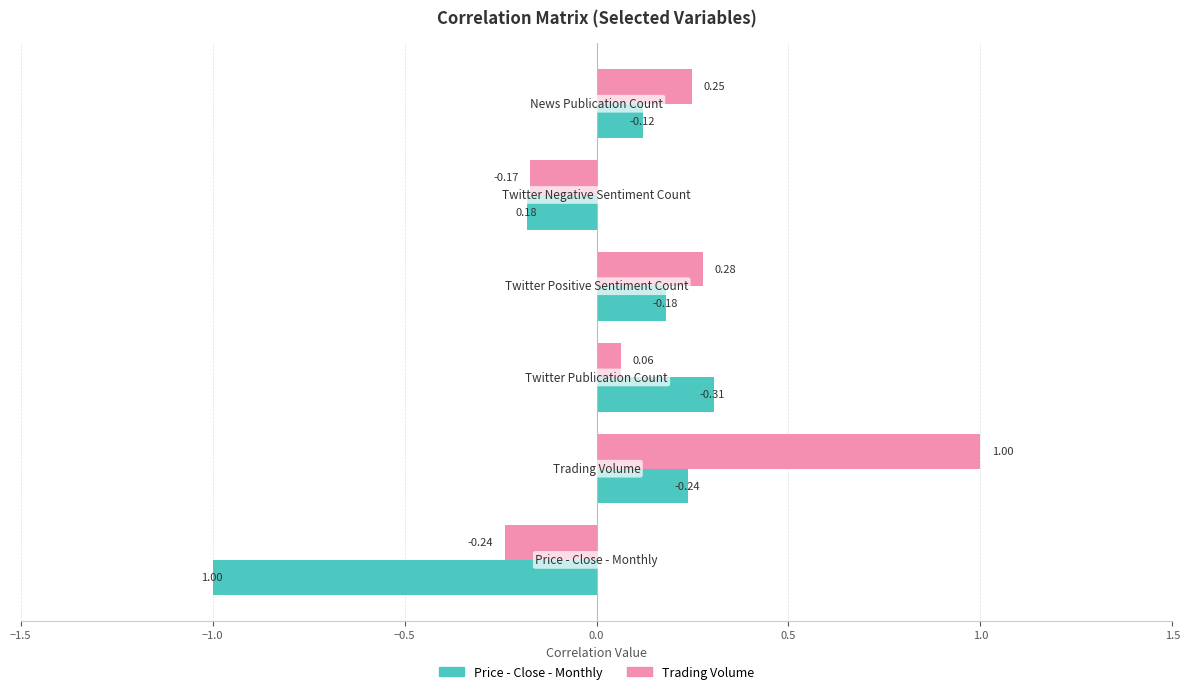

What are all the series names shown in the legend?

Price - Close - Monthly, Trading Volume